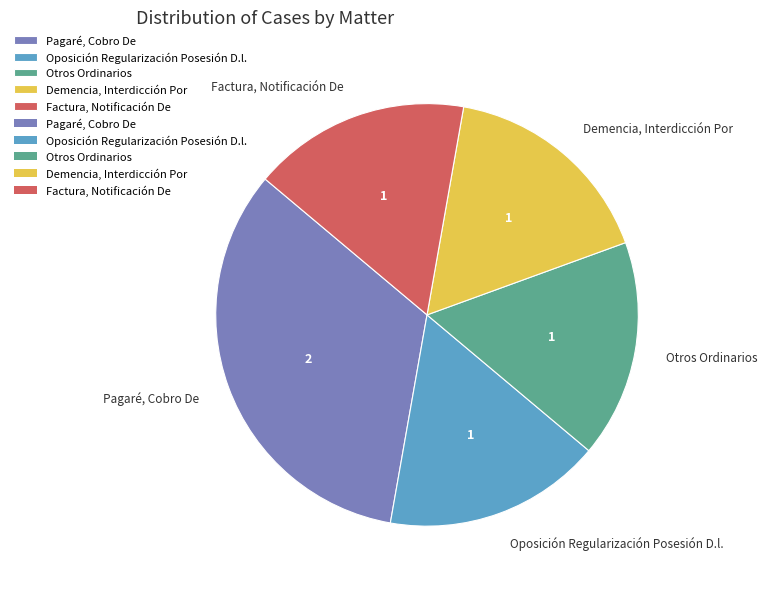

The Pagaré, Cobro De slice represents 39% of the pie. True or false?

False